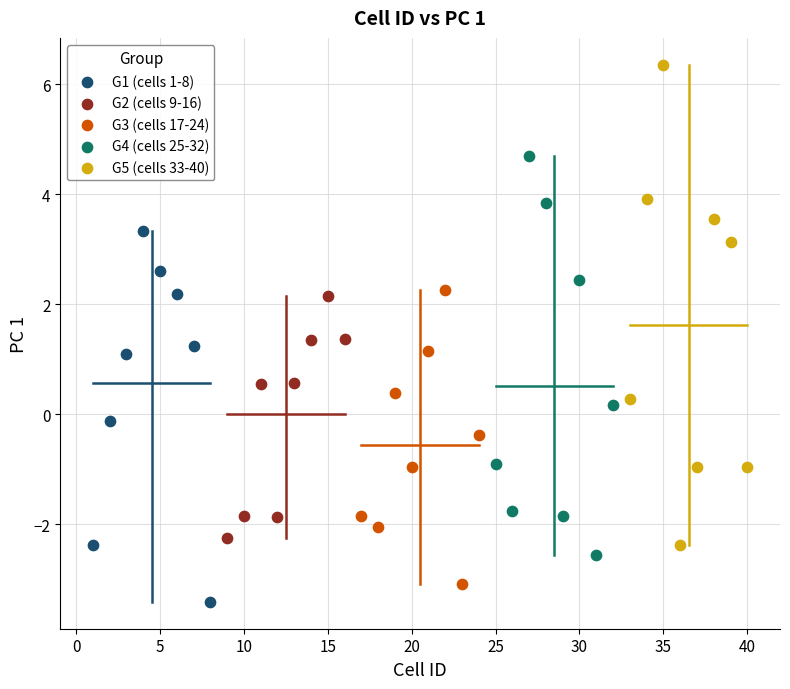

Which series has the widest spread of Y values?

G5 (cells 33-40)